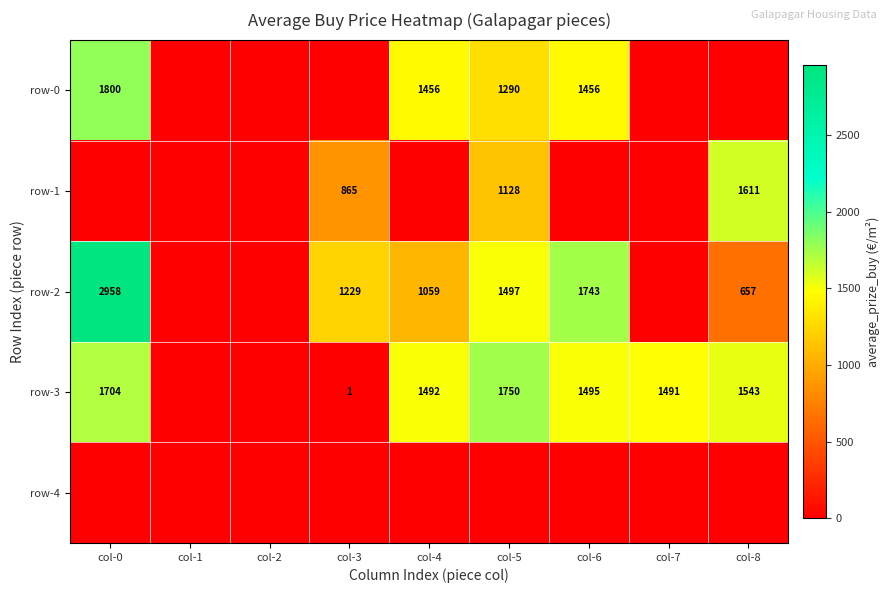

Is it true that row-0 equals 1456 at col-6?

True